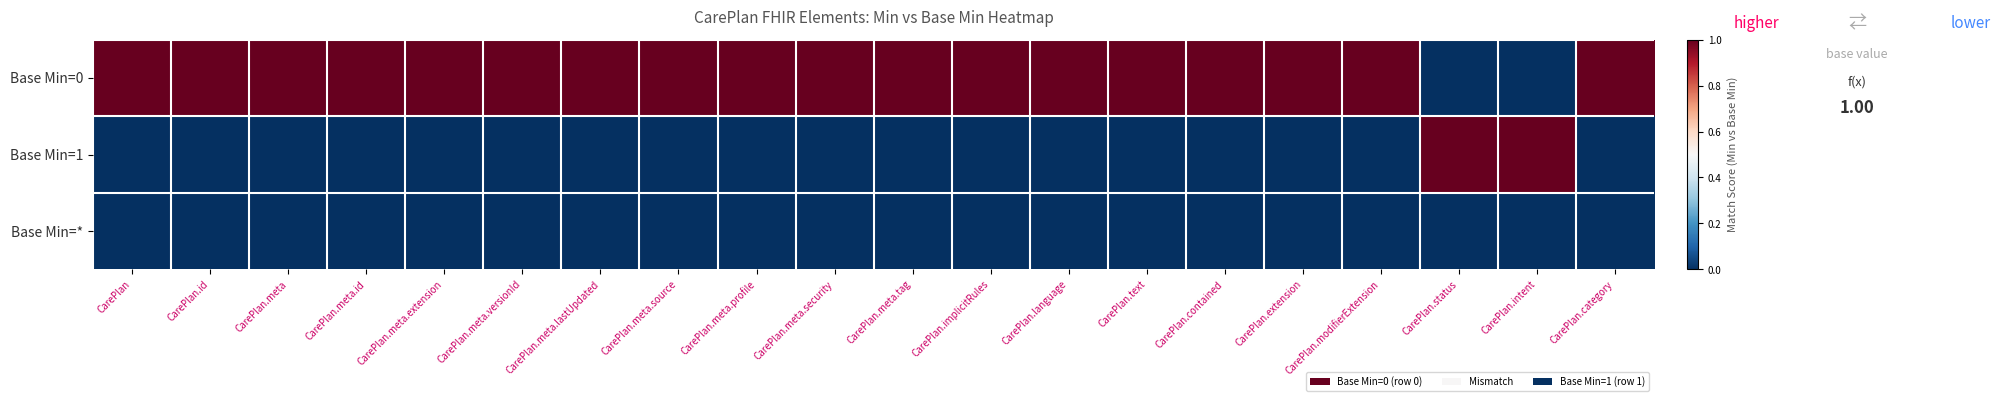

Rank the series by their maximum value, from lowest to highest.

Base Min=*, Base Min=0, Base Min=1